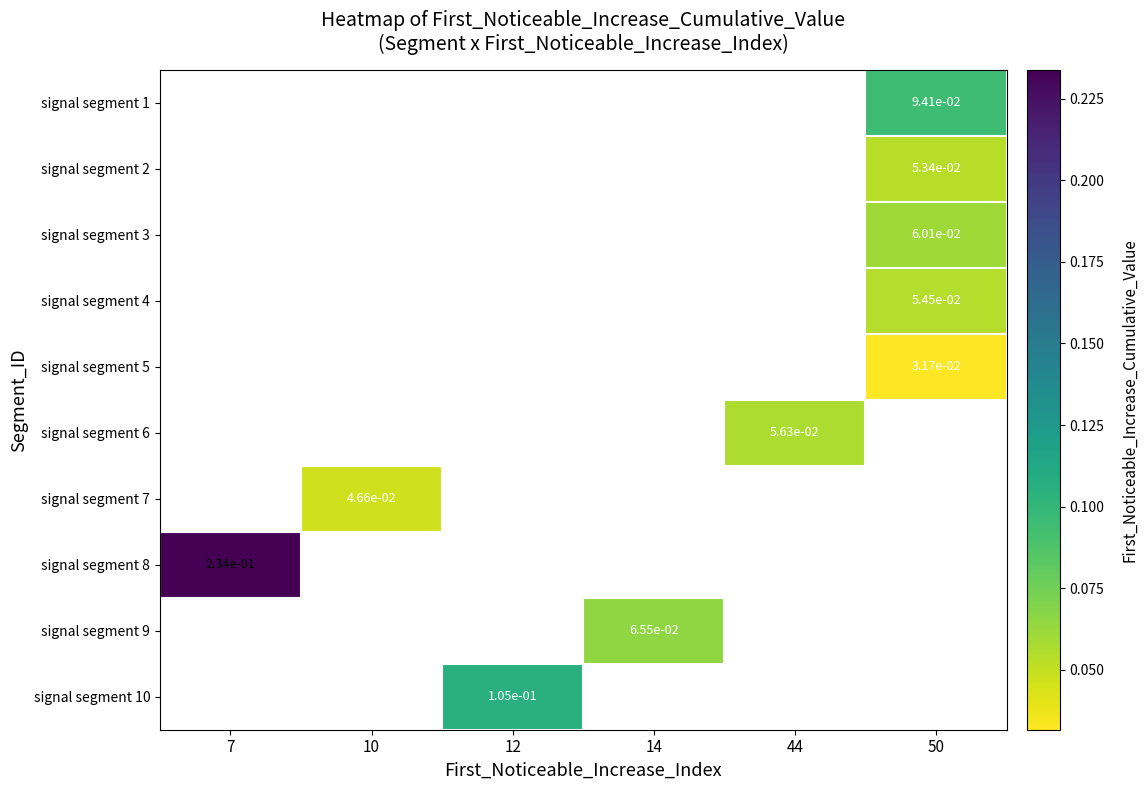

Read the signal segment 9 value at 14.

0.1